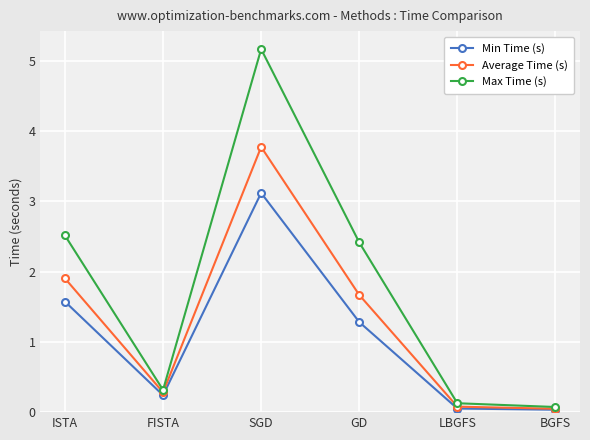

How many data points does each series have?

6